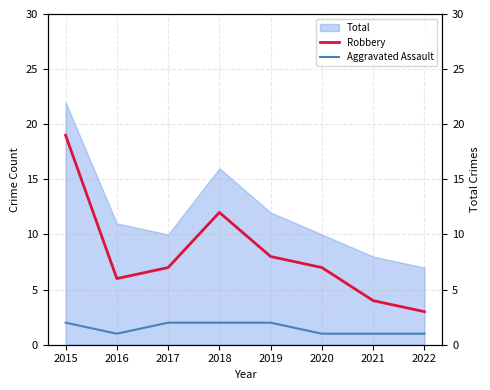

The Robbery series shows 3 at 2022. True or false?

True